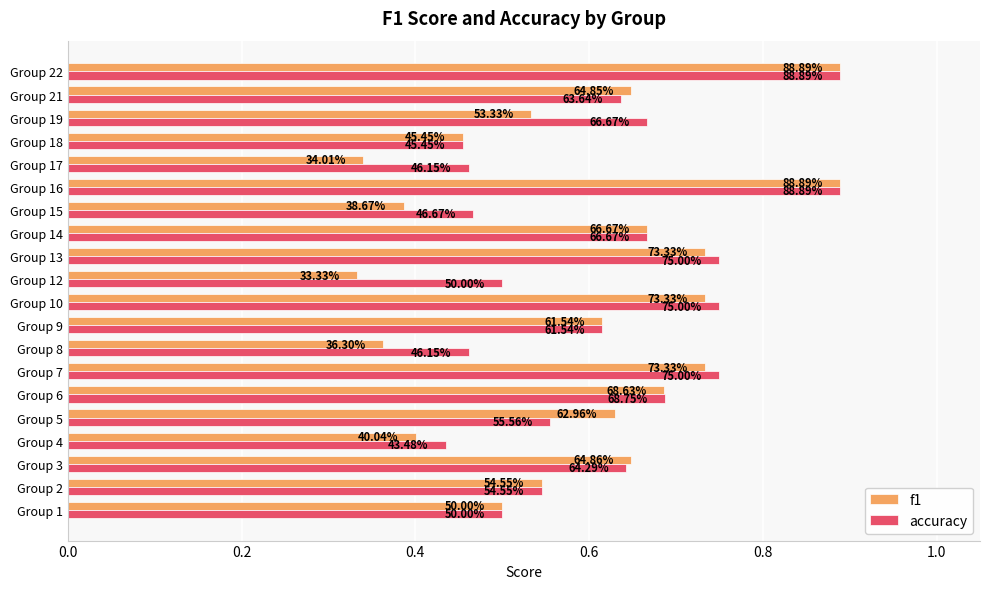

Which series has the widest spread of values?

f1